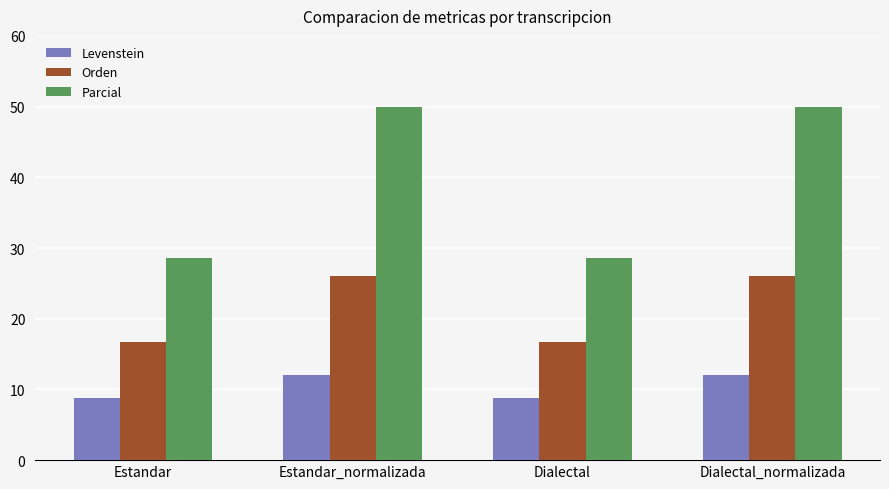

At how many categories does at least one series exceed 32?

2